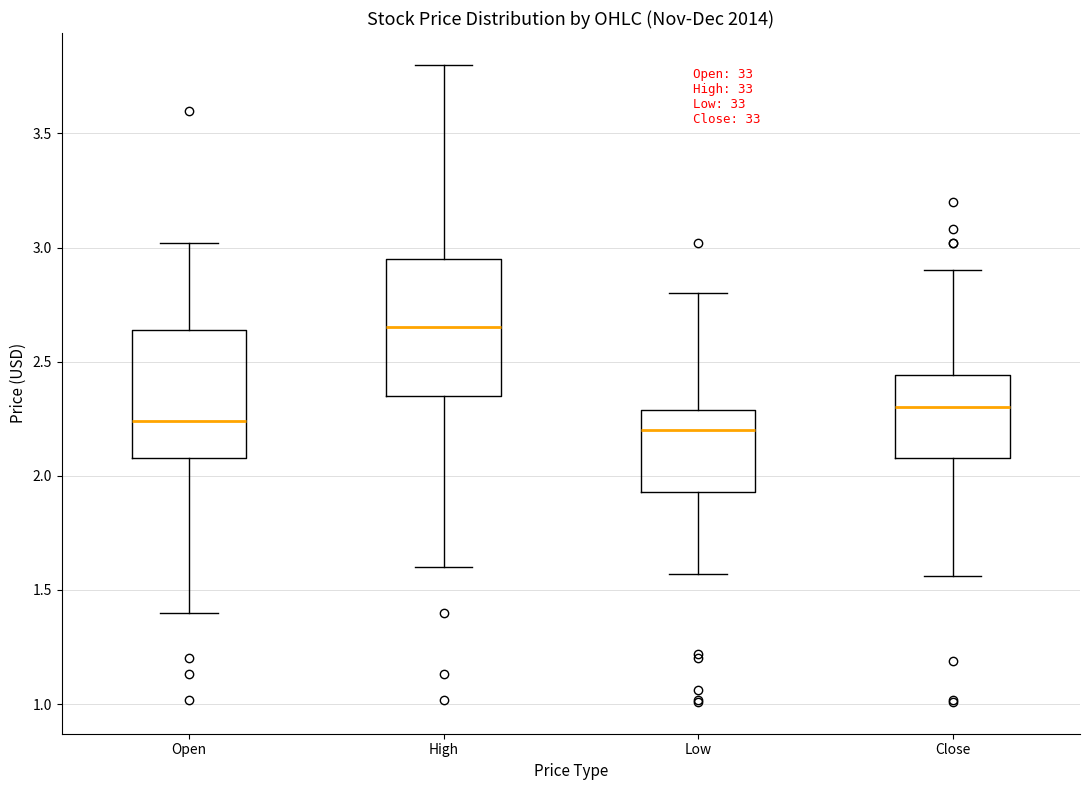

Which box has the highest median line?

High